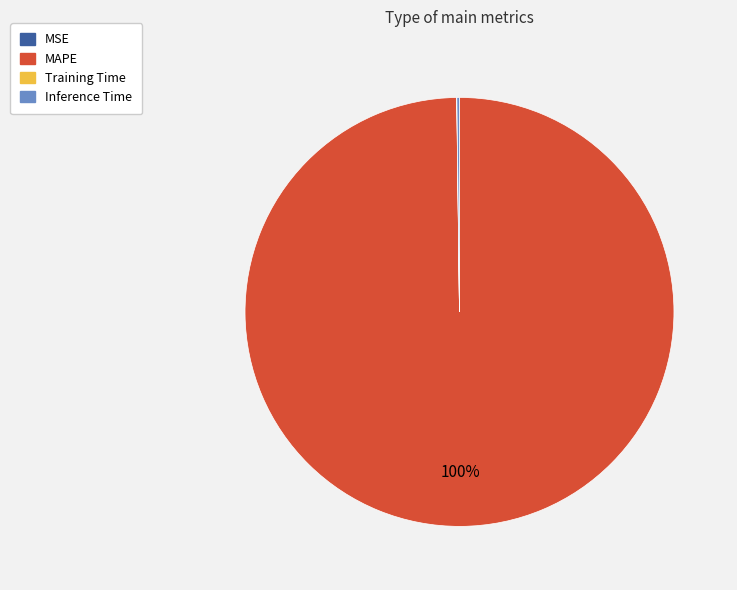

To the nearest percent, what is the average slice percentage?

25%